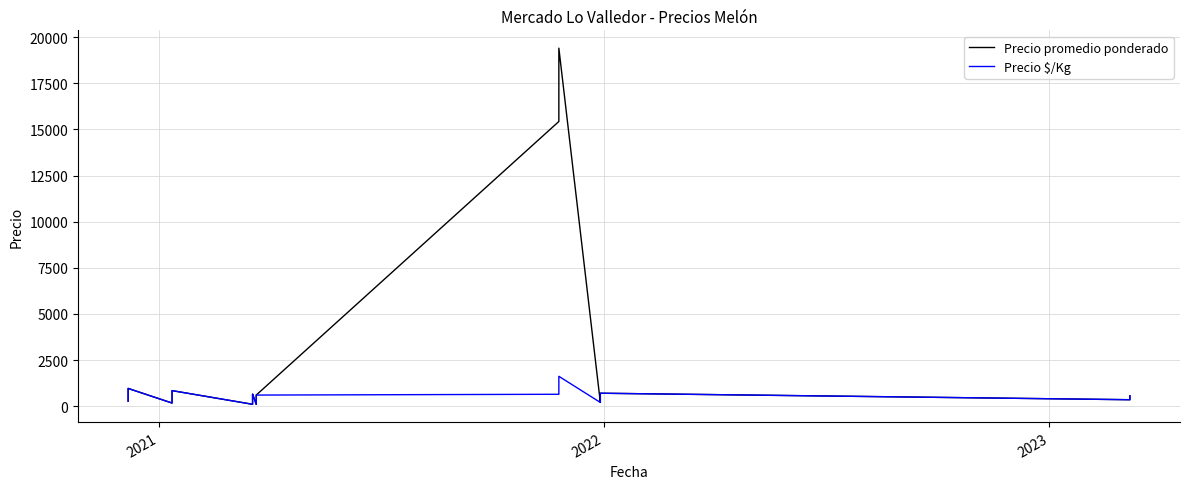

How many data points in Precio promedio ponderado are less than 528?

20